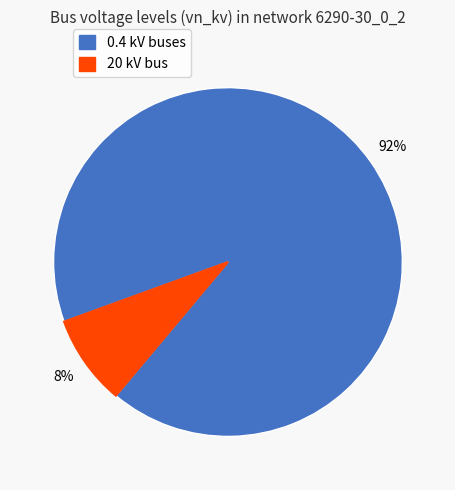

To the nearest percent, what is the average slice percentage?

50%